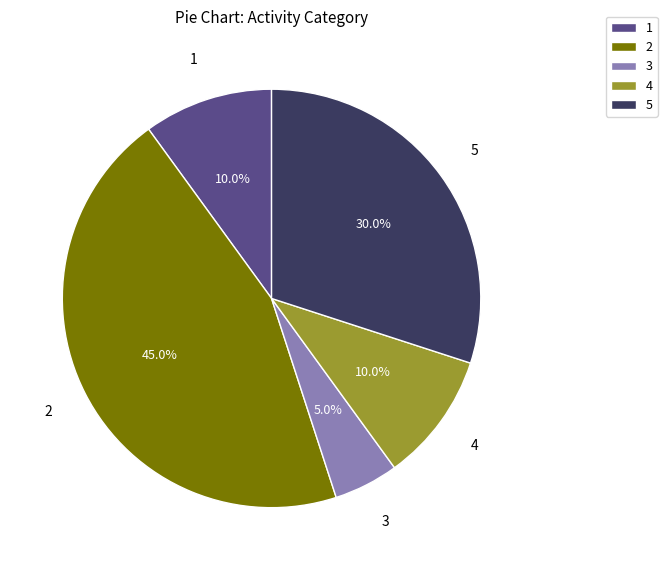

What percentage is NOT represented by 2?

55.0%